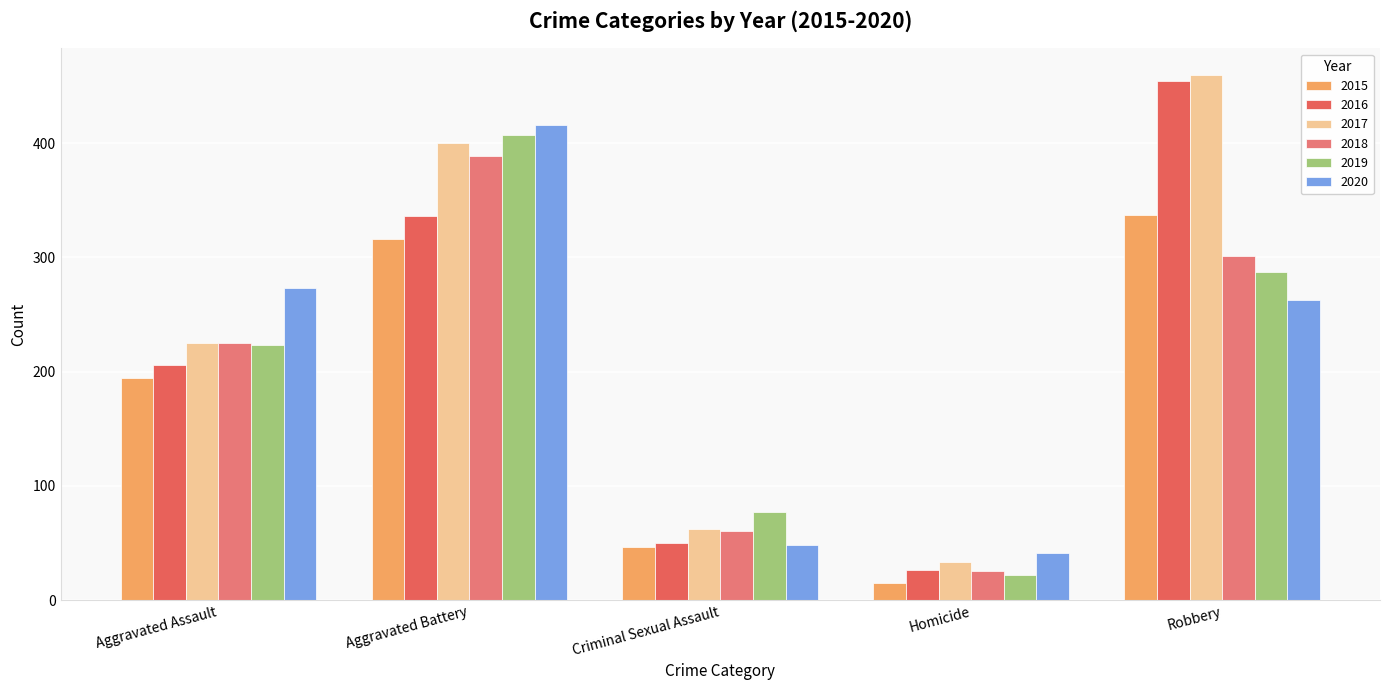

What is the difference between the second highest and second lowest values in the 2015 series?

270